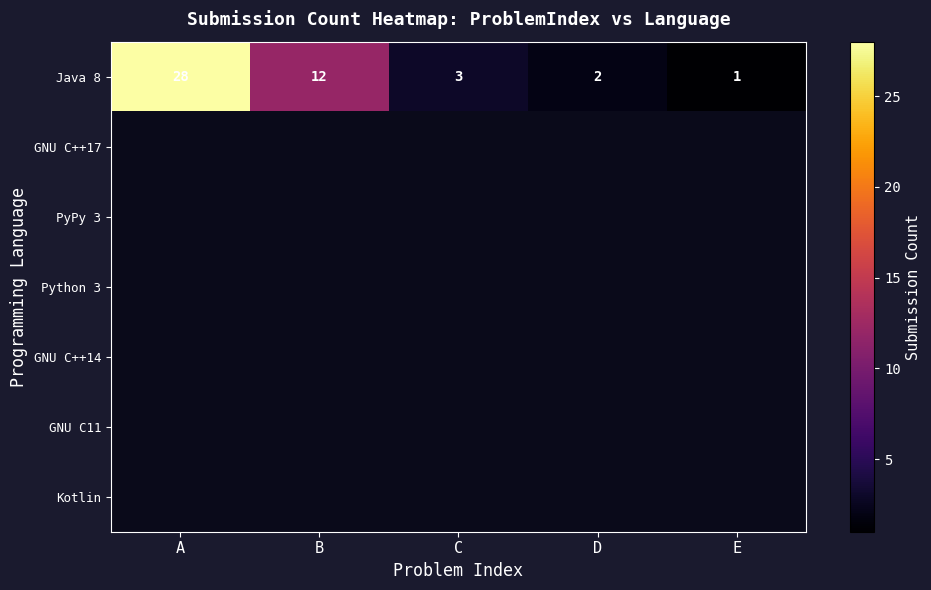

At which label does Java 8 first exceed 3?

A